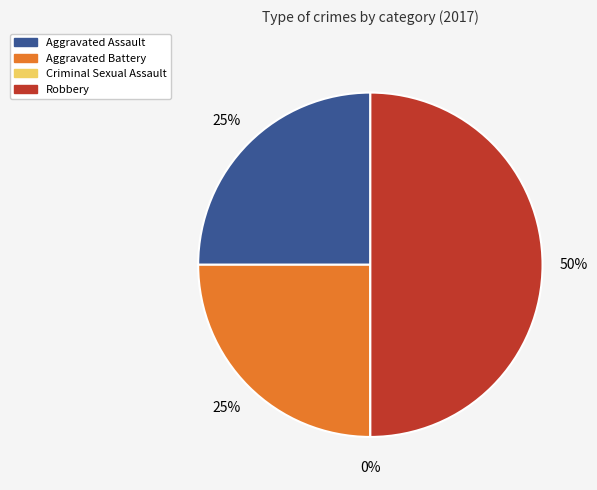

Combined, do Aggravated Battery and Aggravated Assault account for over 50%?

No